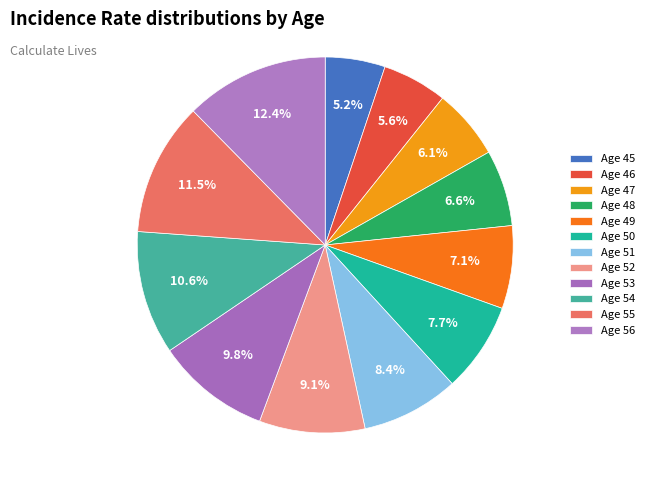

What portion of the pie excludes Age 56?

87.6%